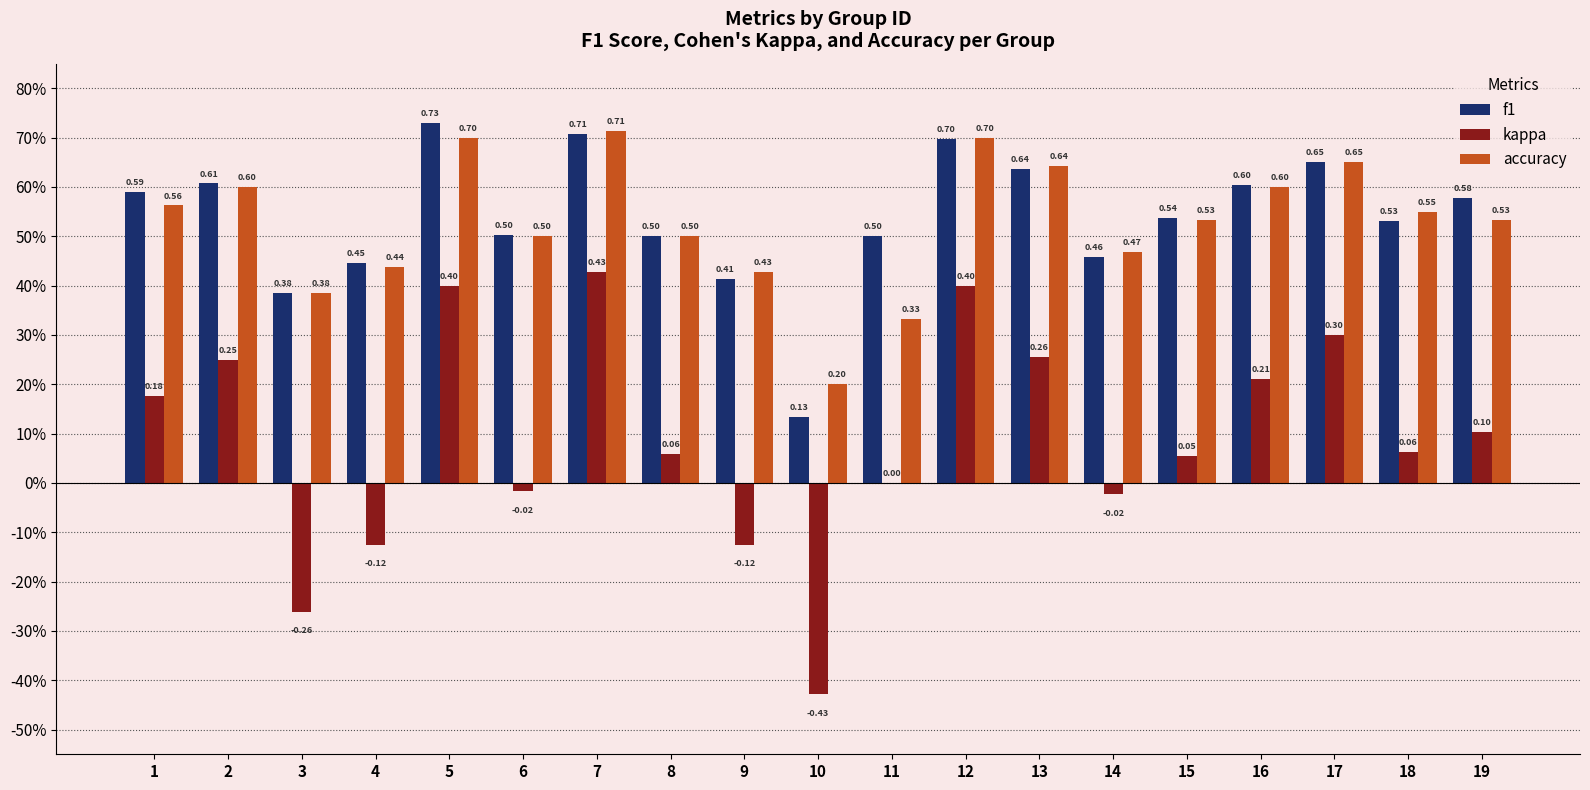

What is the greatest value displayed?

0.7